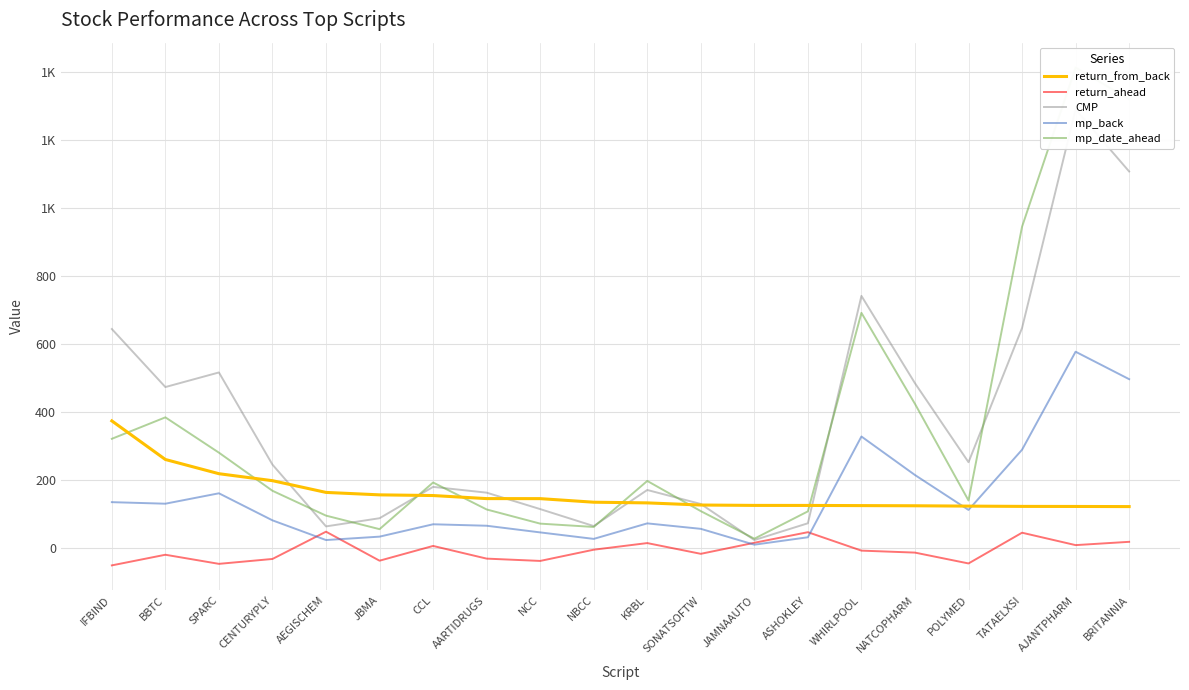

Reading right to left, what are all the values shown in this chart?

return_from_back: BRITANNIA=122.8	AJANTPHARM=123.2	TATAELXSI=123.4	POLYMED=124.2	NATCOPHARM=125.2	WHIRLPOOL=125.7	ASHOKLEY=126.2	JAMNAAUTO=126.3	SONATSOFTW=127.4	KRBL=133.7	NBCC=135.7	NCC=146.2	AARTIDRUGS=146.3	CCL=155.3	JBMA=157.3	AEGISCHEM=164.5	CENTURYPLY=199.0	SPARC=219.5	BBTC=261.3	IFBIND=374.8
return_ahead: BRITANNIA=19.2	AJANTPHARM=9.5	TATAELXSI=46.0	POLYMED=-44.4	NATCOPHARM=-12.5	WHIRLPOOL=-6.7	ASHOKLEY=47.5	JAMNAAUTO=16.4	SONATSOFTW=-16.1	KRBL=15.5	NBCC=-4.0	NCC=-37.0	AARTIDRUGS=-30.2	CCL=7.1	JBMA=-36.3	AEGISCHEM=49.0	CENTURYPLY=-31.2	SPARC=-45.6	BBTC=-18.8	IFBIND=-50.1
CMP: BRITANNIA=1108.3	AJANTPHARM=1290.8	TATAELXSI=648.0	POLYMED=253.3	NATCOPHARM=485.6	WHIRLPOOL=742.4	ASHOKLEY=73.8	JAMNAAUTO=24.4	SONATSOFTW=130.5	KRBL=171.7	NBCC=65.5	NCC=115.5	AARTIDRUGS=163.8	CCL=180.8	JBMA=88.6	AEGISCHEM=64.6	CENTURYPLY=246.2	SPARC=517.3	BBTC=474.4	IFBIND=645.0
mp_back: BRITANNIA=497.5	AJANTPHARM=578.2	TATAELXSI=290.0	POLYMED=113.0	NATCOPHARM=215.6	WHIRLPOOL=328.9	ASHOKLEY=32.6	JAMNAAUTO=10.8	SONATSOFTW=57.4	KRBL=73.5	NBCC=27.8	NCC=46.9	AARTIDRUGS=66.5	CCL=70.8	JBMA=34.4	AEGISCHEM=24.4	CENTURYPLY=82.3	SPARC=161.9	BBTC=131.3	IFBIND=135.8
mp_date_ahead: BRITANNIA=1320.7	AJANTPHARM=1413.9	TATAELXSI=945.9	POLYMED=140.8	NATCOPHARM=424.9	WHIRLPOOL=692.5	ASHOKLEY=108.8	JAMNAAUTO=28.4	SONATSOFTW=109.5	KRBL=198.2	NBCC=62.9	NCC=72.7	AARTIDRUGS=114.4	CCL=193.7	JBMA=56.4	AEGISCHEM=96.2	CENTURYPLY=169.3	SPARC=281.4	BBTC=385.2	IFBIND=322.1